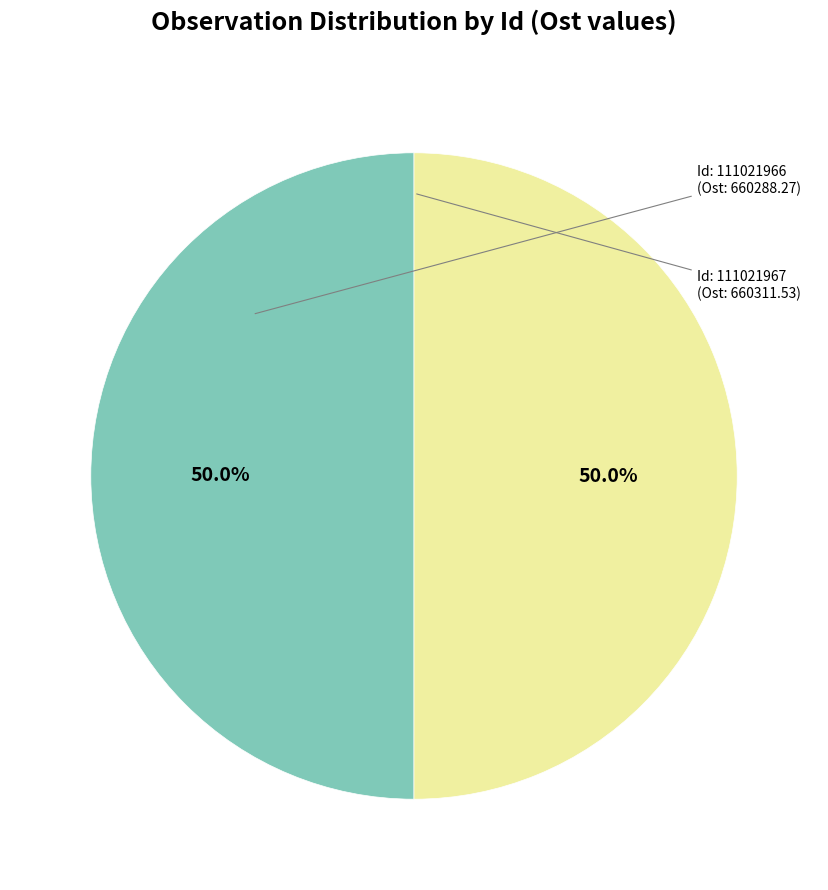

How many slices are in this pie chart?

2